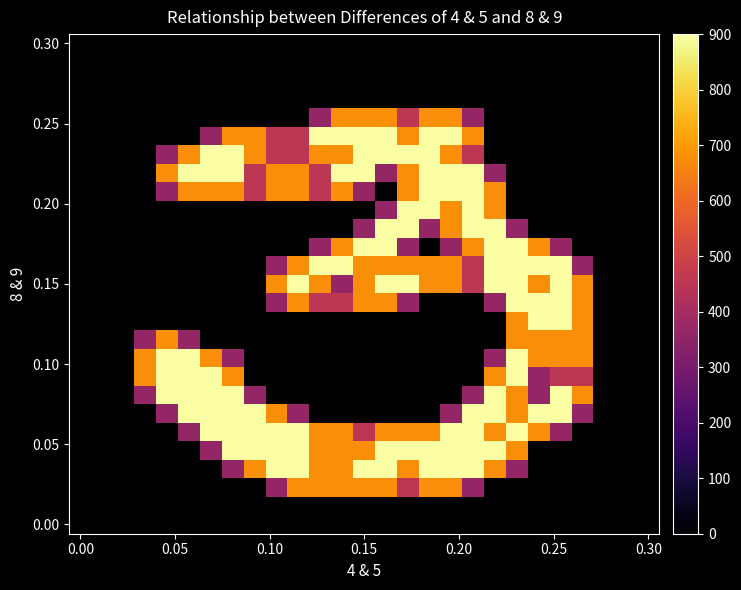

At how many categories does at least one series exceed 738?

19